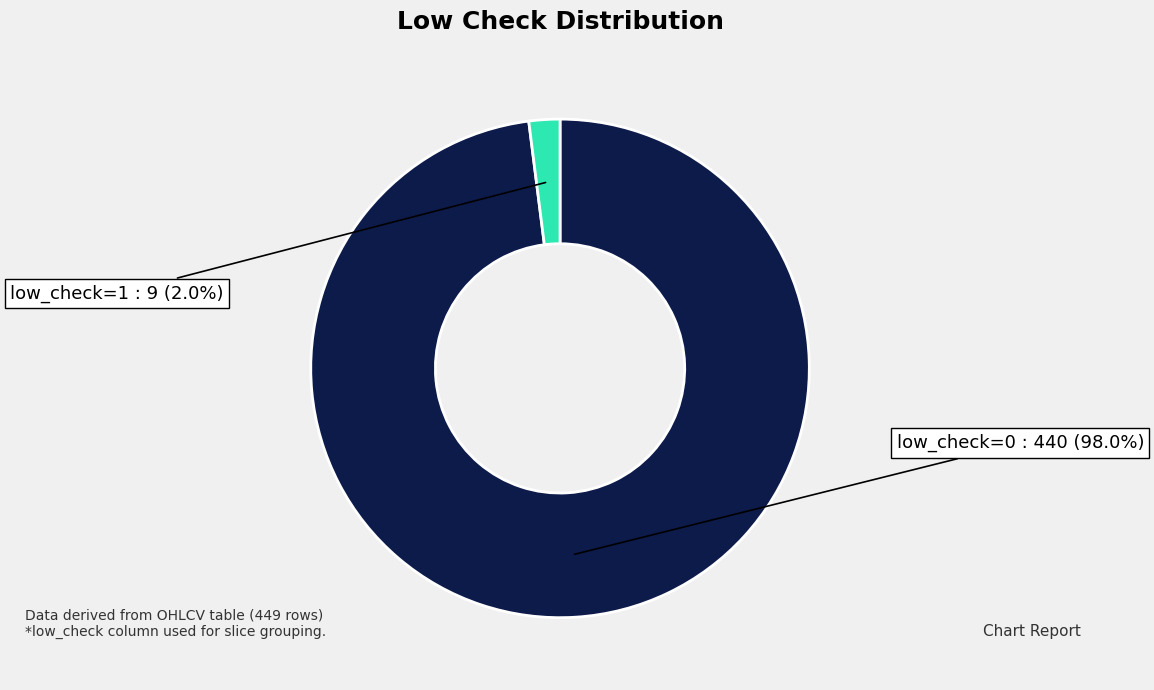

How many segments does this pie chart have?

2